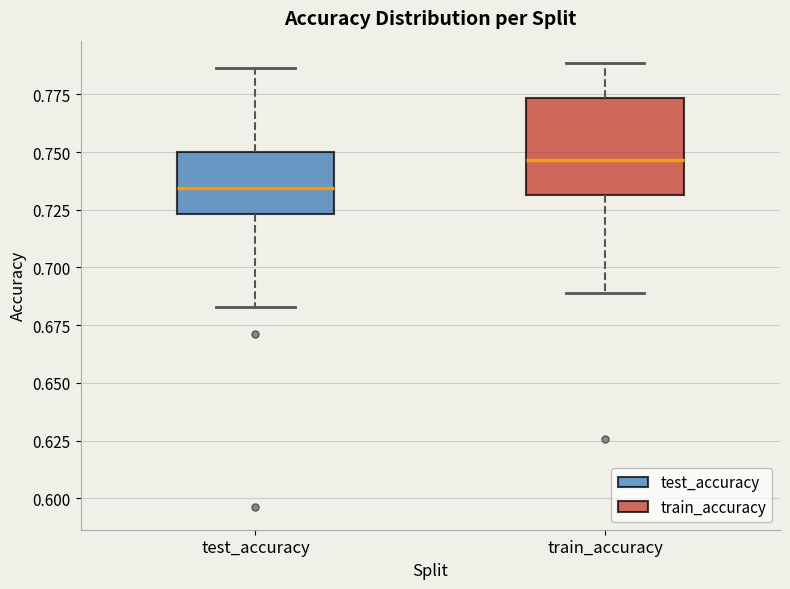

Where does the upper whisker of the box for test_accuracy end on the y-axis? The values are not printed on the chart, so give them approximately, as read against the axis.

0.785